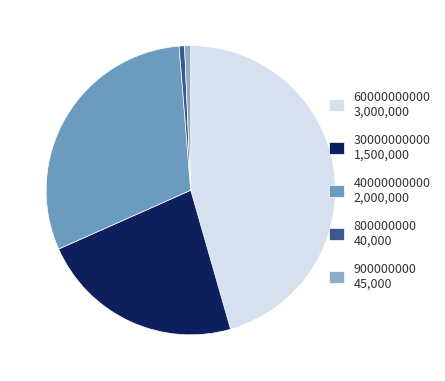

Combined, do 60000000000 and 30000000000 account for over 50%?

Yes